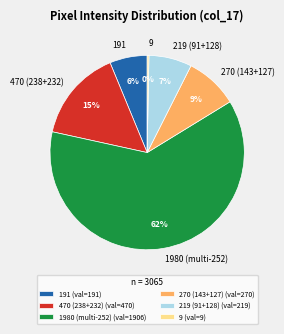

Is the sum of 191 and 270 (143+127) greater than half?

No